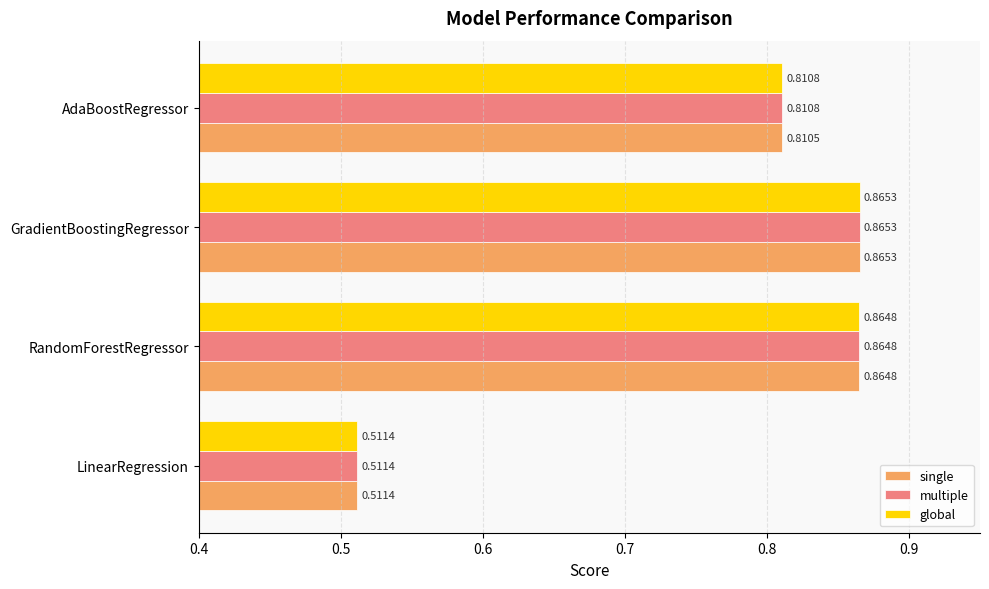

Rank the categories by multiple value from highest to lowest.

GradientBoostingRegressor, RandomForestRegressor, AdaBoostRegressor, LinearRegression